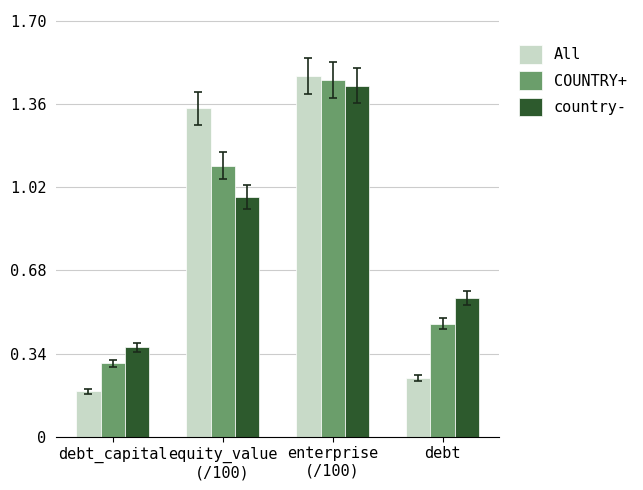

The country- series shows 0.5 at debt_capital. True or false?

False